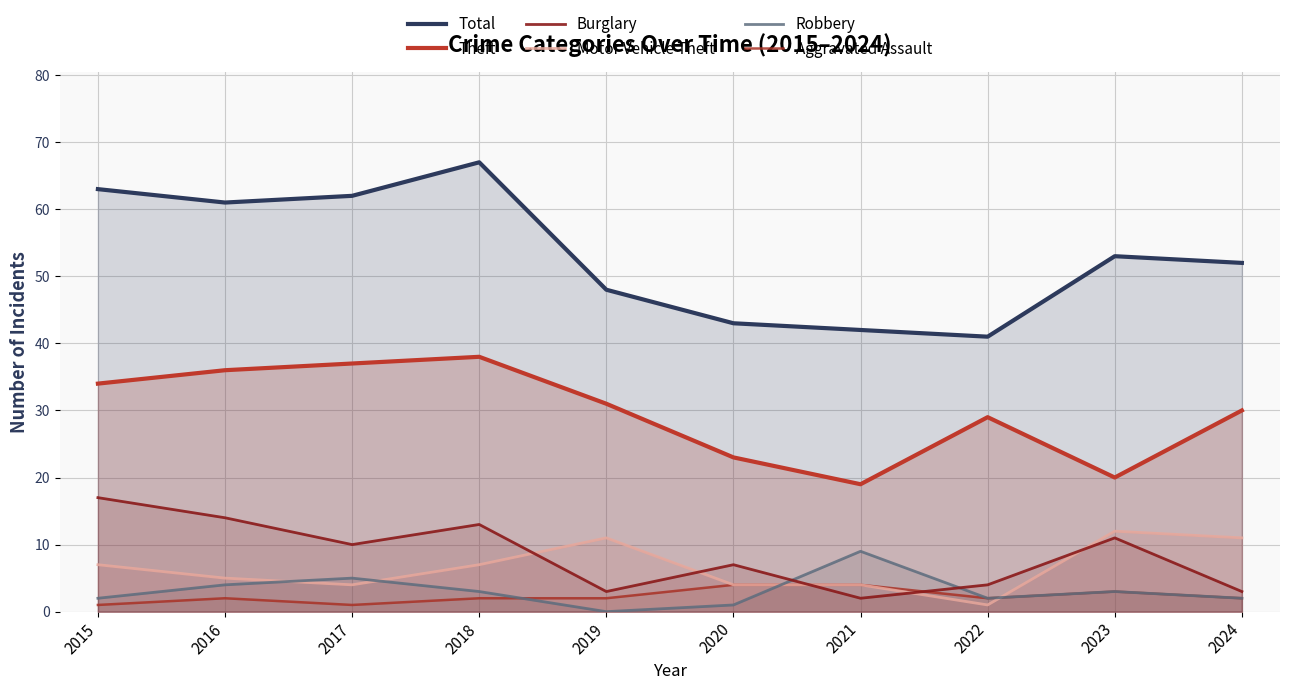

What is the spread (max minus min) of values at 2019?

48